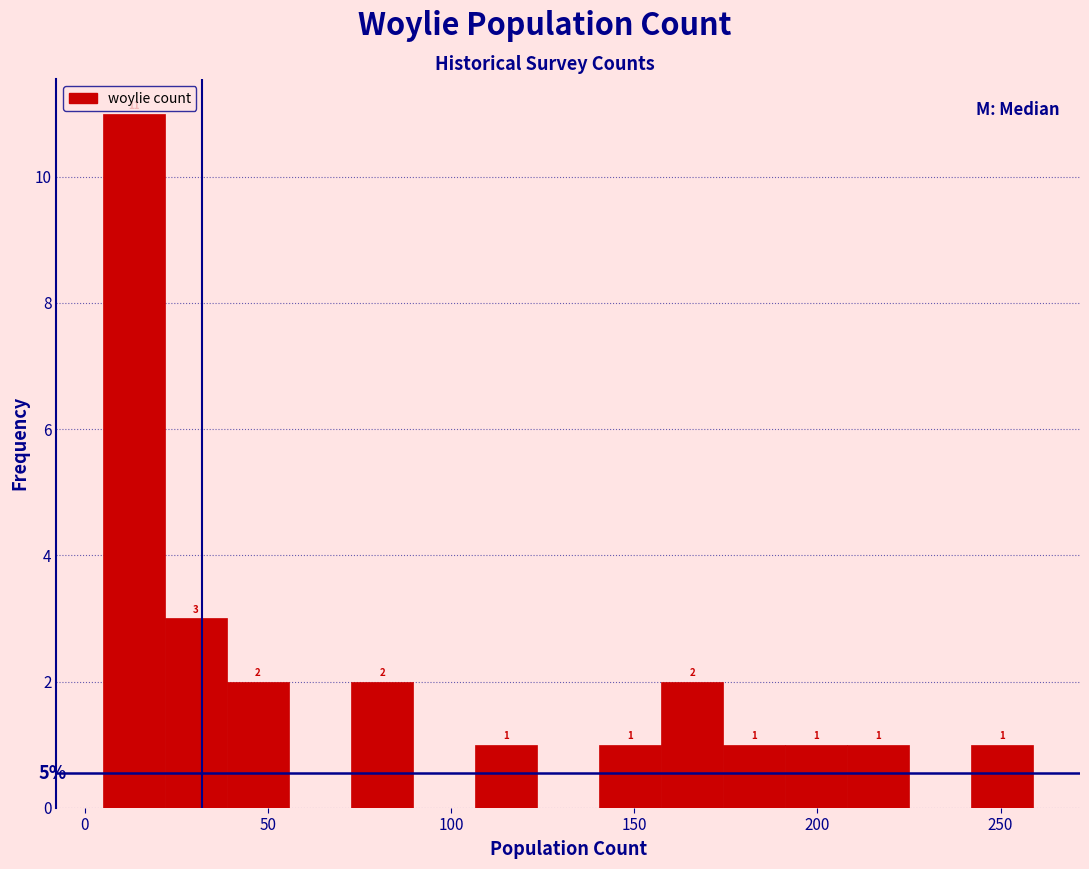

Read against the x-axis, roughly where is the centre of the tallest bar?

15